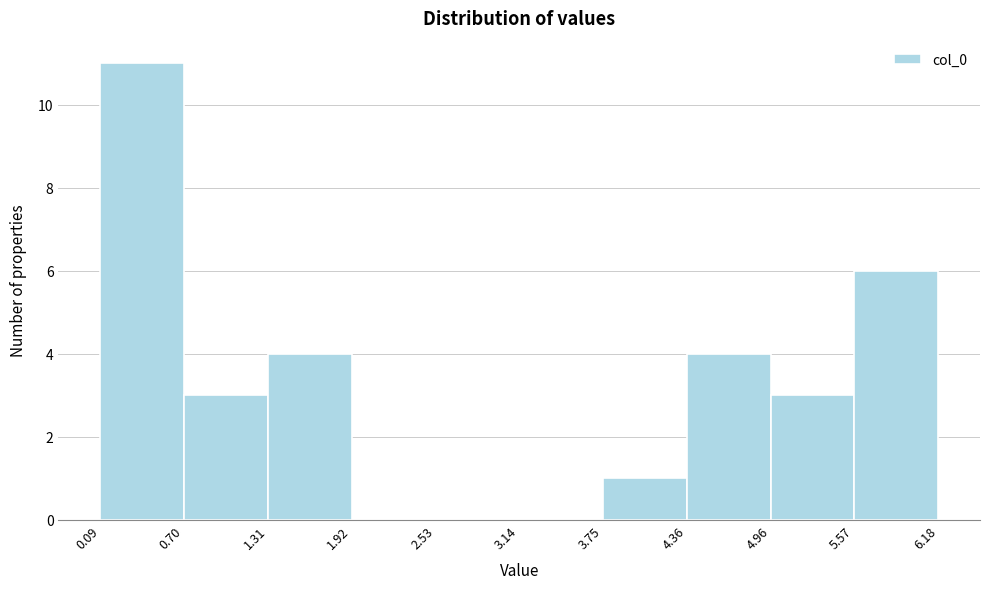

Reading left to right, list every bar in this chart as the range it spans on the x-axis followed by its height. The values are not printed on the chart, so give them approximately, as read against the axis.

0.09 to 0.70: 11
0.70 to 1.31: 3
1.31 to 1.92: 4
1.92 to 2.53: 0
2.53 to 3.14: 0
3.14 to 3.75: 0
3.75 to 4.36: 1
4.36 to 4.96: 4
4.96 to 5.57: 3
5.57 to 6.18: 6